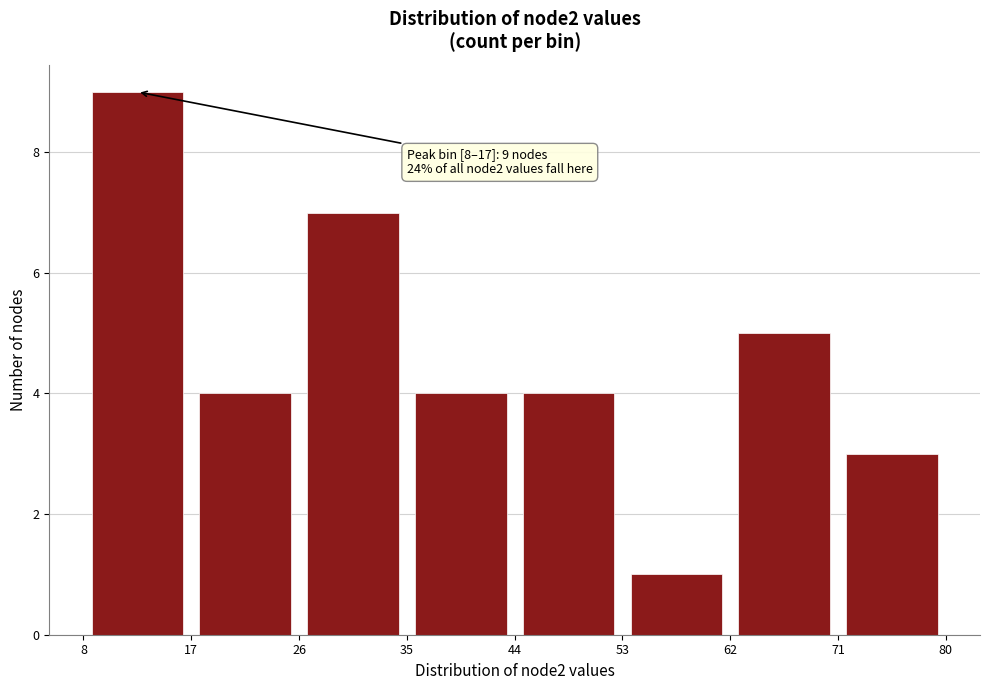

Which range on the x-axis has the tallest bar?

8 to 17